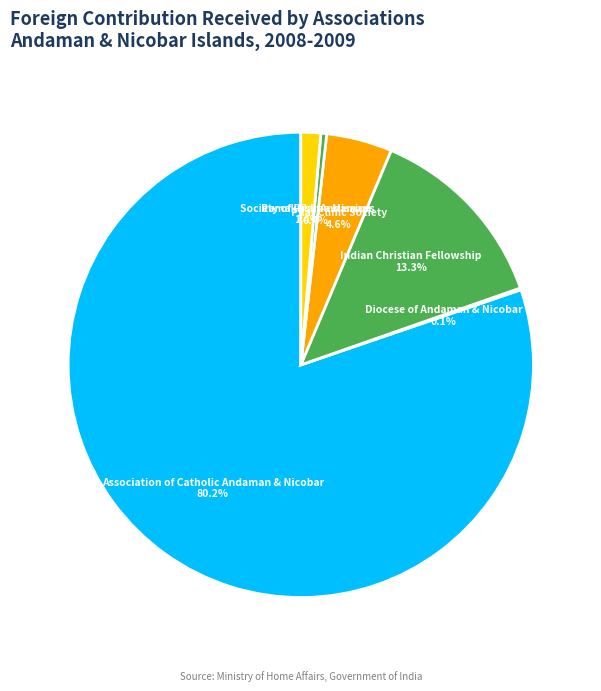

What portion of the pie excludes Ramakrishna Mission?

99.6%